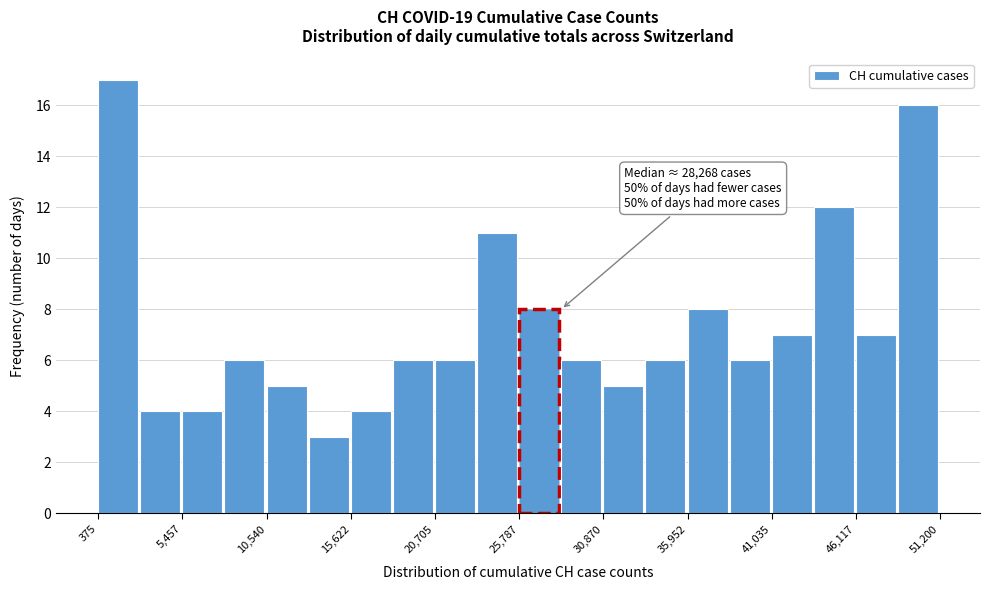

Around what value on the x-axis is the tallest bar? Give the approximate position of its centre, as read against the axis.

2000